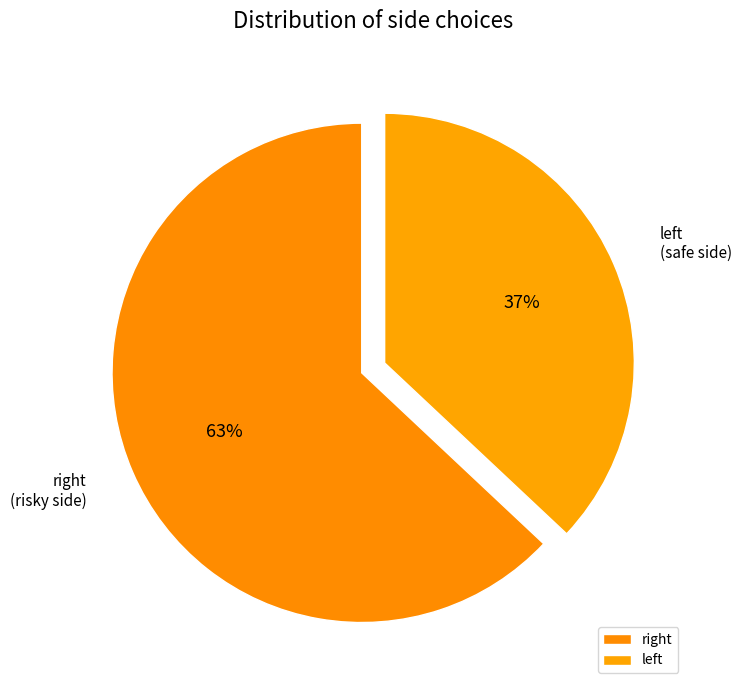

How many slices are in this pie chart?

2